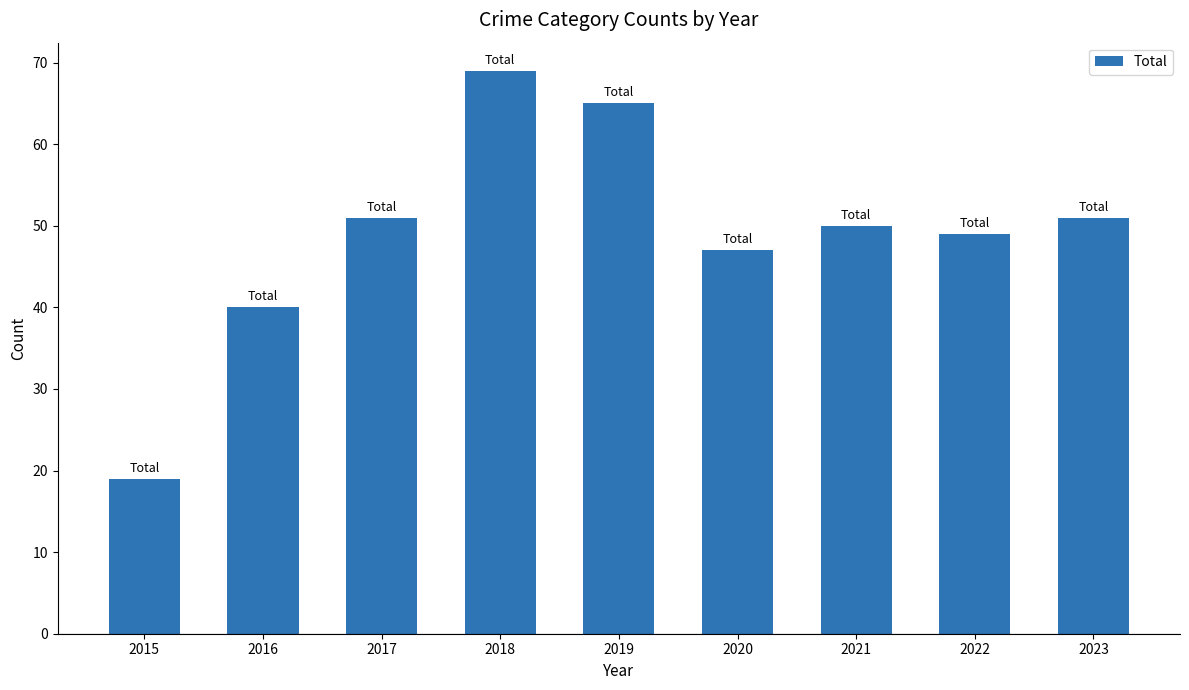

Approximately how many times larger is the value at 2023 compared to 2020?

1.1